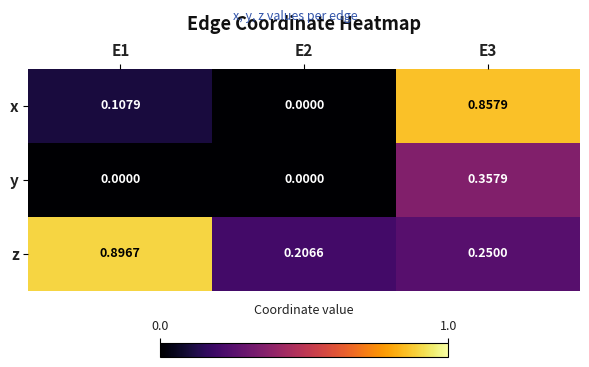

At E3, list the series in order from largest to smallest.

x, y, z